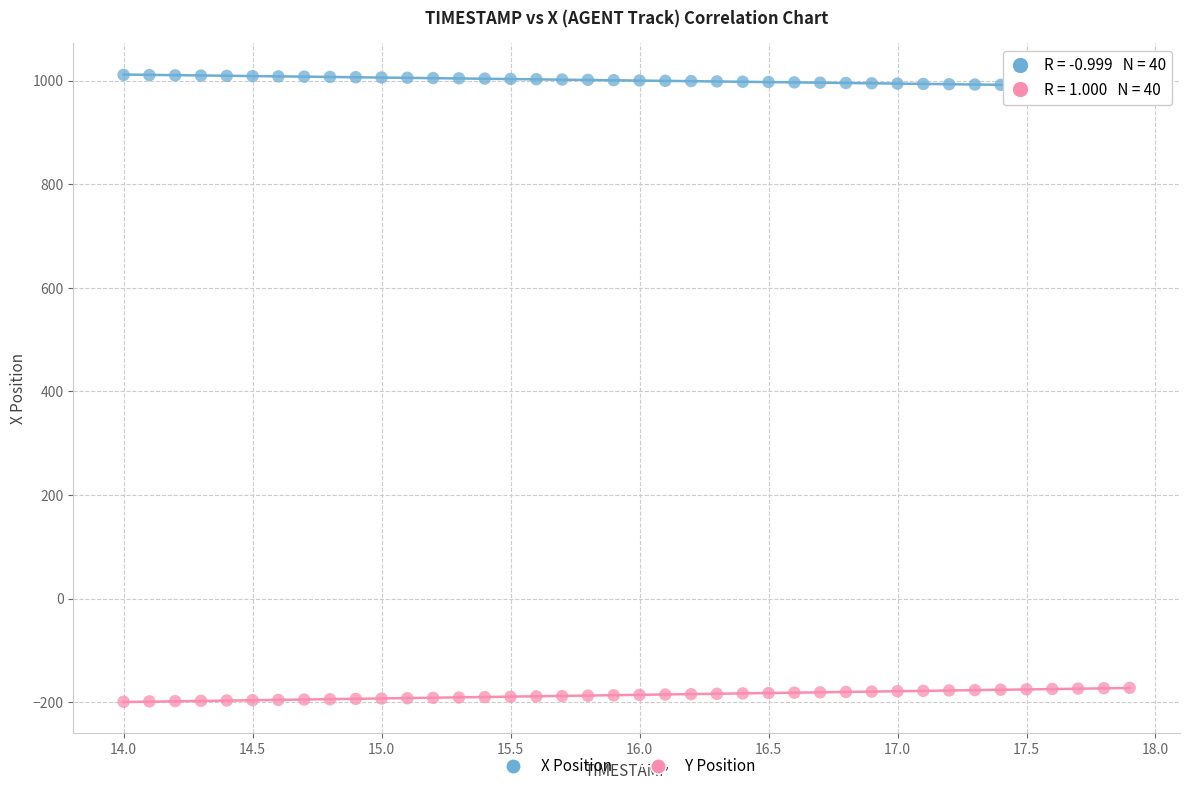

Across all data points, what is the range of X values (max minus min)?

3.9